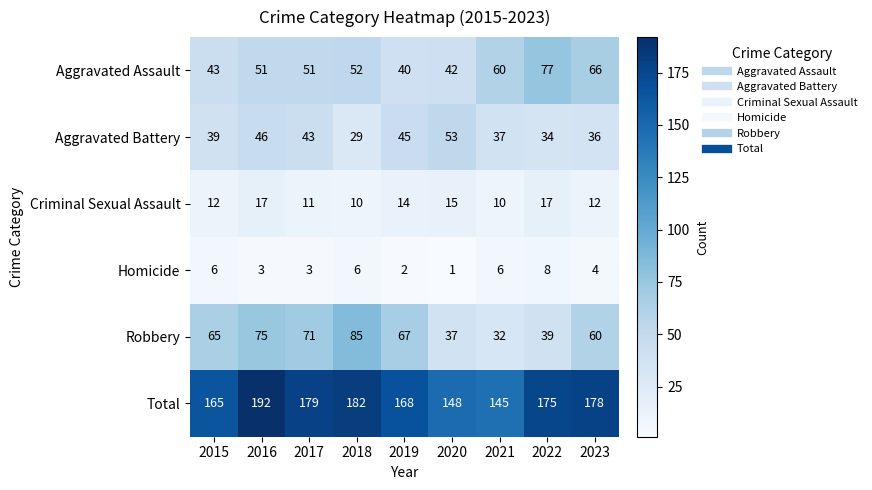

Count the number of categories in the chart.

9